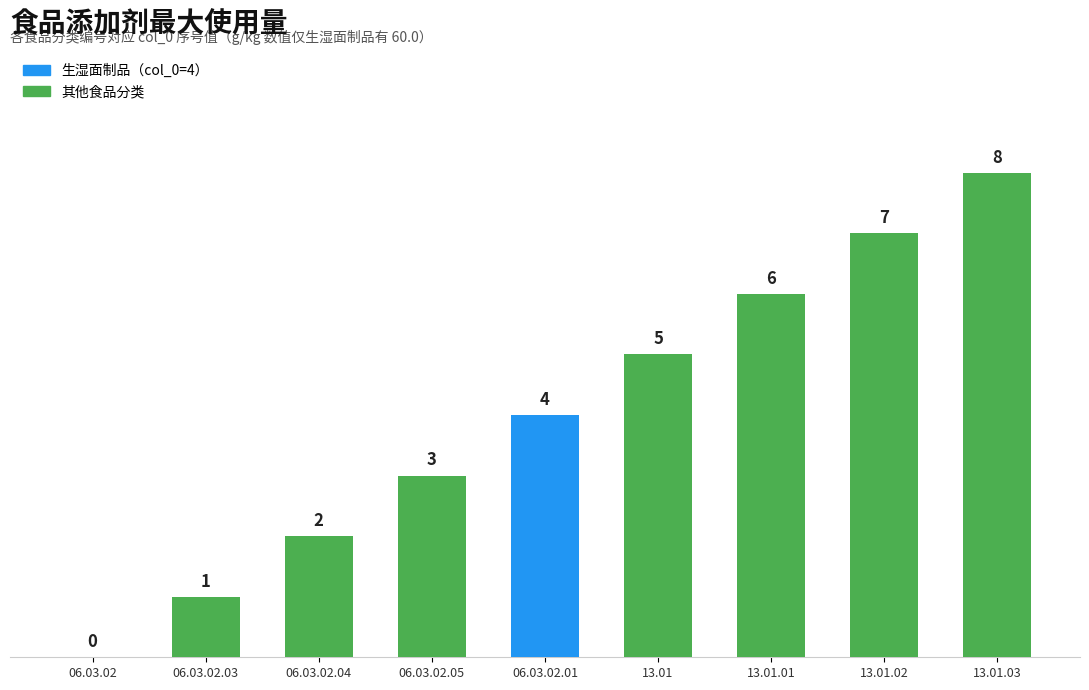

What is the sum of all values?

36